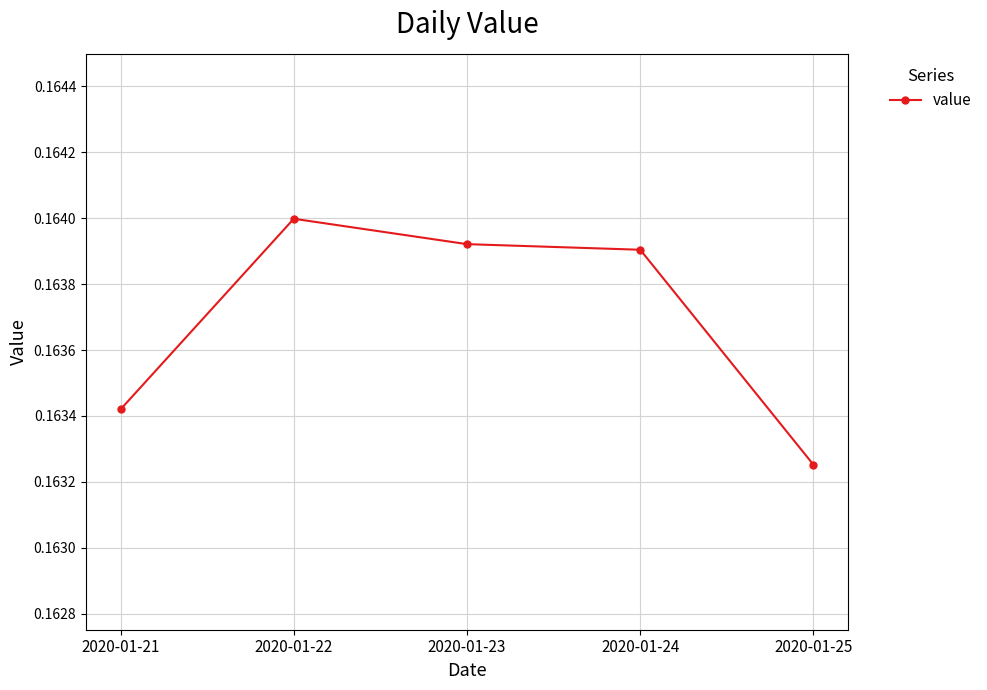

What is the sum of the values at 2020-01-22 and 2020-01-24?

0.3